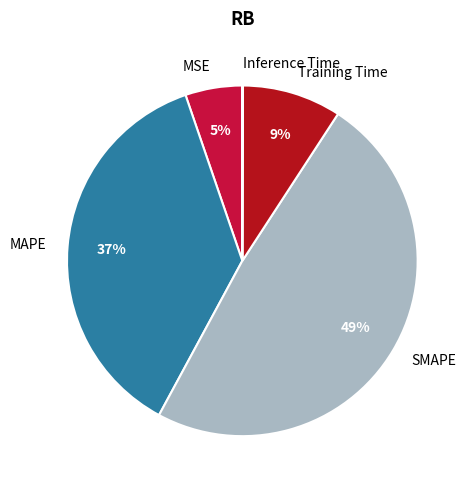

Do SMAPE and MAPE together represent more than half of the pie?

Yes